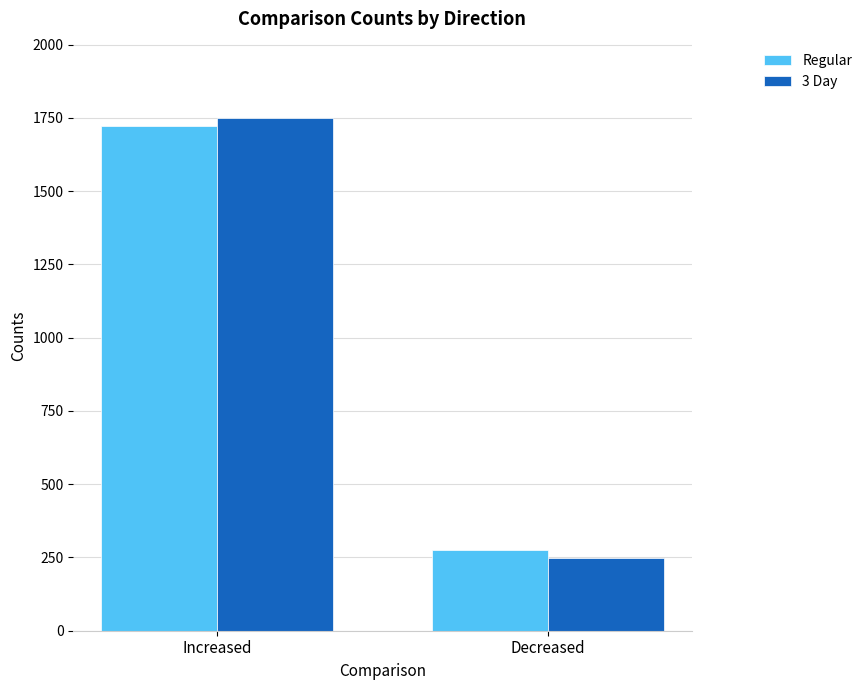

What is the total value across all series at Decreased?

526